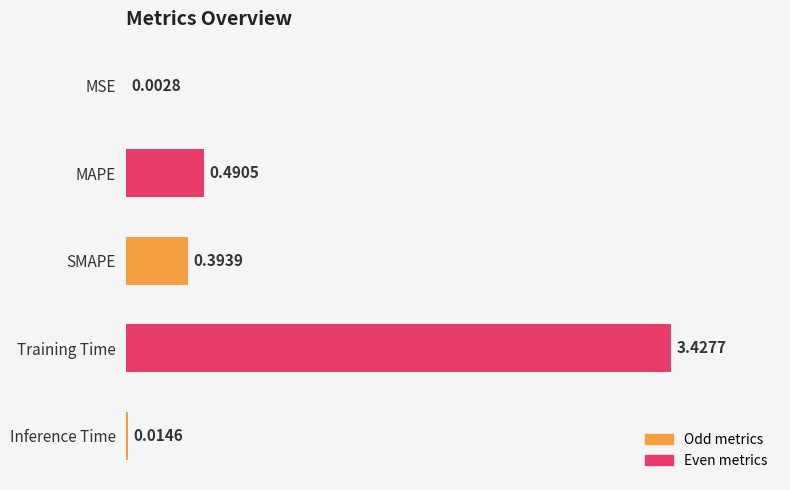

Which has a higher value, SMAPE or MSE?

SMAPE